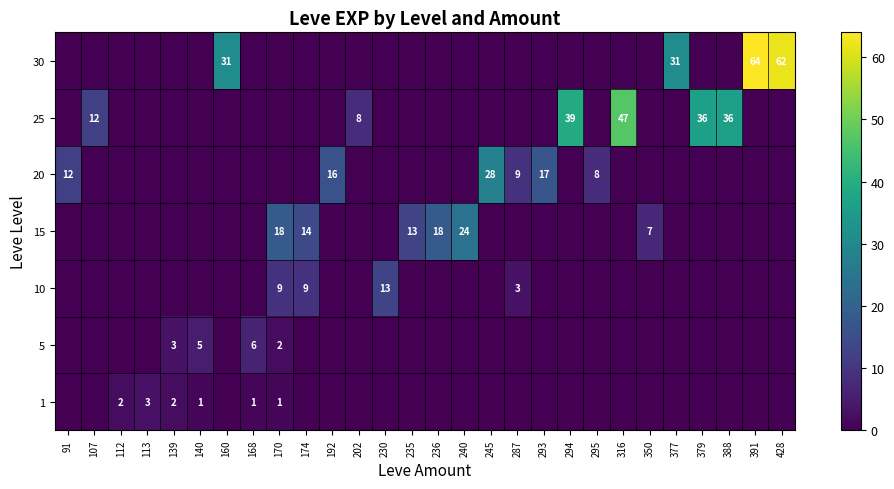

The value of 20 at 139 is -9. True or false?

False